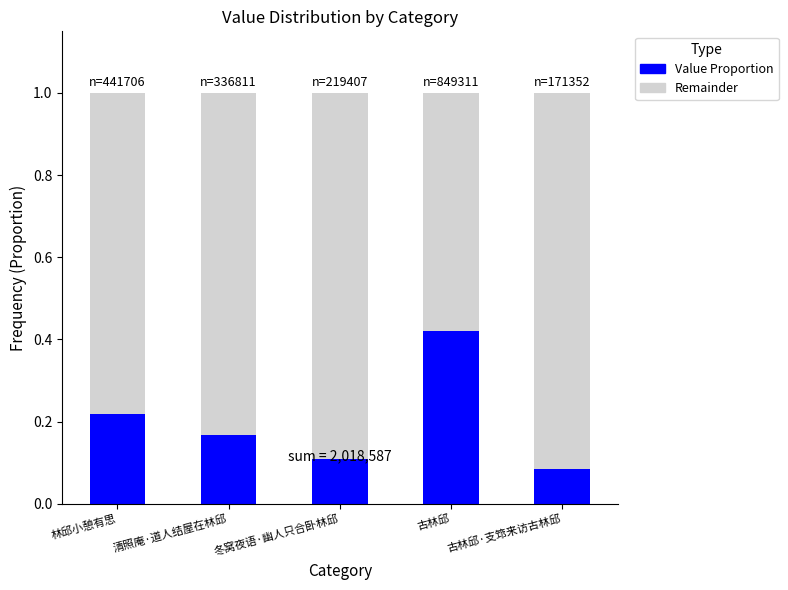

List the labels in order of Value Proportion value, largest first.

古林邱, 林邱小憩有思, 清照庵·道人结屋在林邱, 冬窝夜语·幽人只合卧林邱, 古林邱·支筇来访古林邱